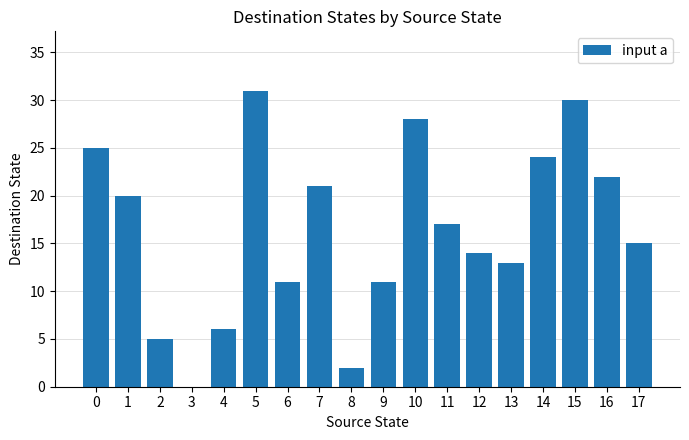

Reading left to right, what are all the values shown in this chart?

0=25	1=20	2=5	3=0	4=6	5=31	6=11	7=21	8=2	9=11	10=28	11=17	12=14	13=13	14=24	15=30	16=22	17=15